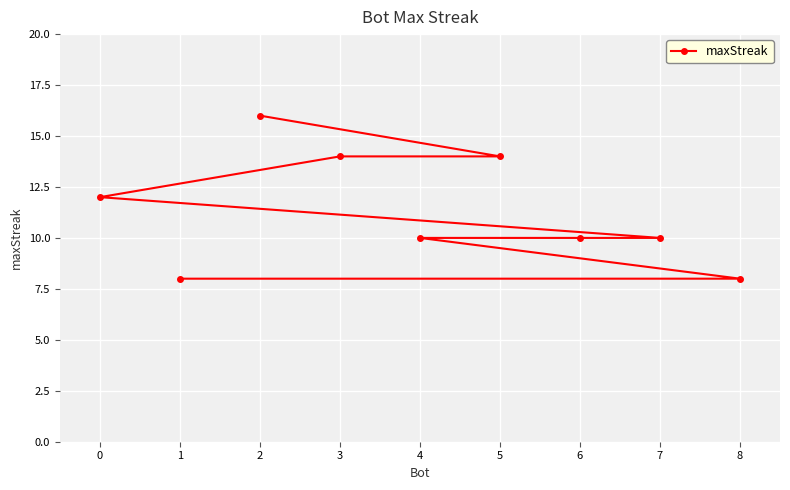

What is the difference between the maximum and minimum values?

8